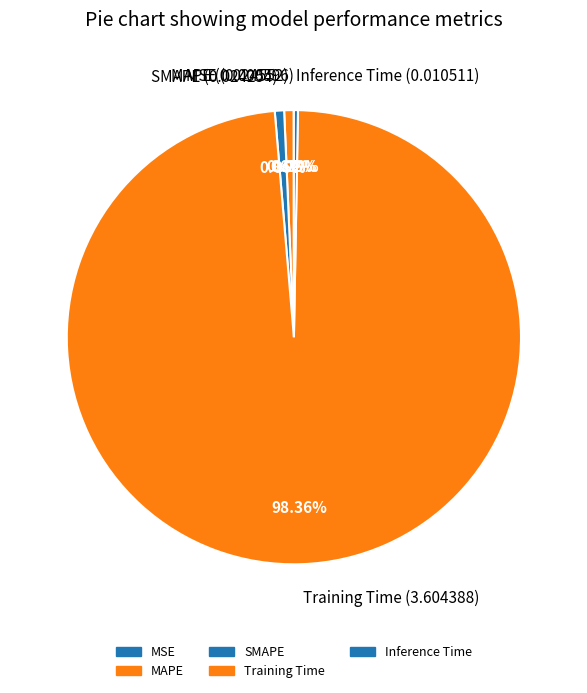

Is it true that Training Time is 98% of the pie?

True